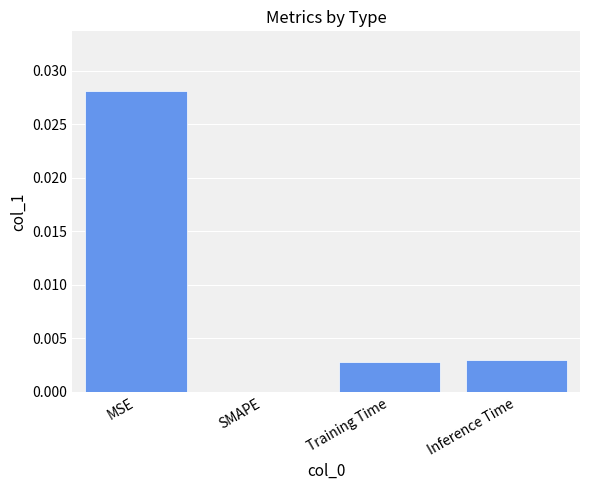

Between MSE and SMAPE, which is larger?

MSE